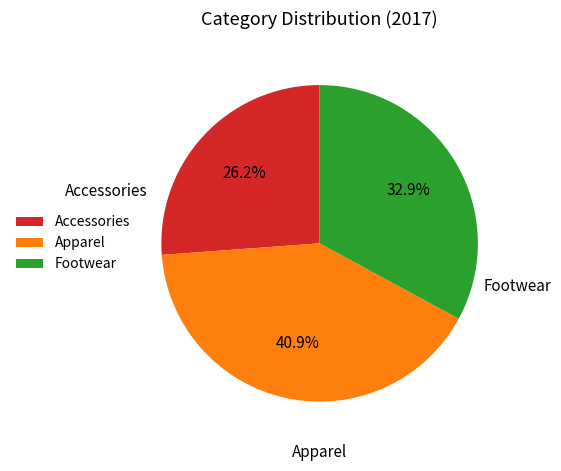

Is it true that Apparel is 33% of the pie?

False